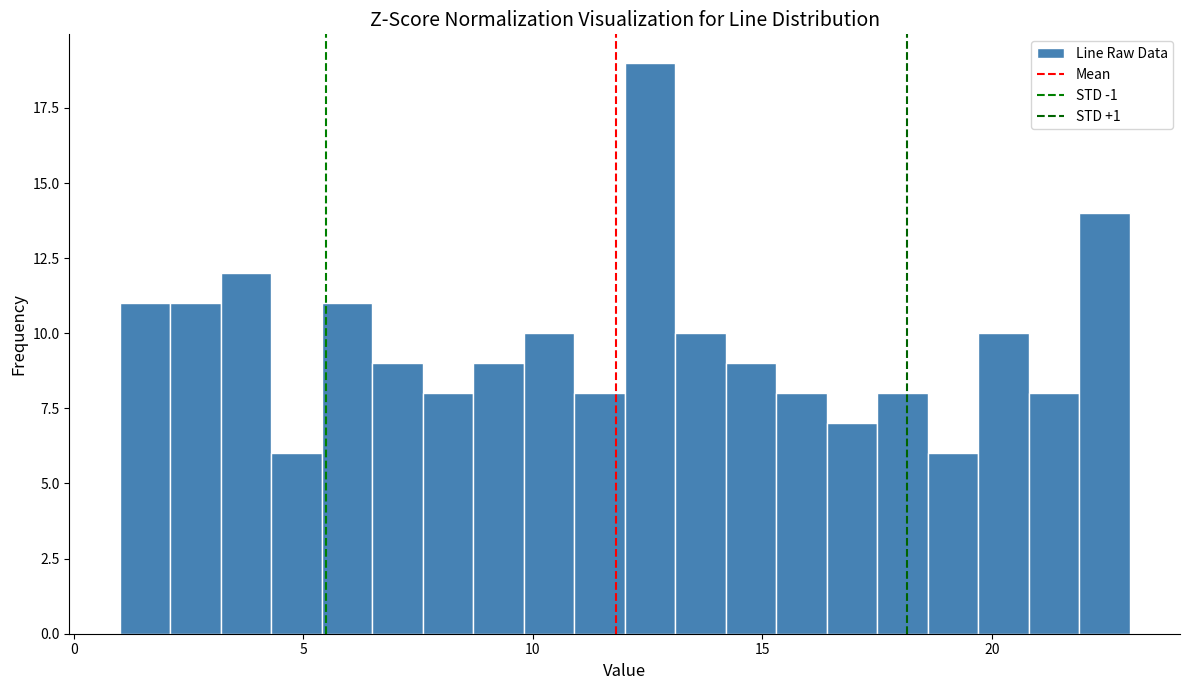

Around what value on the x-axis is the tallest bar? Give the approximate position of its centre, as read against the axis.

12.5